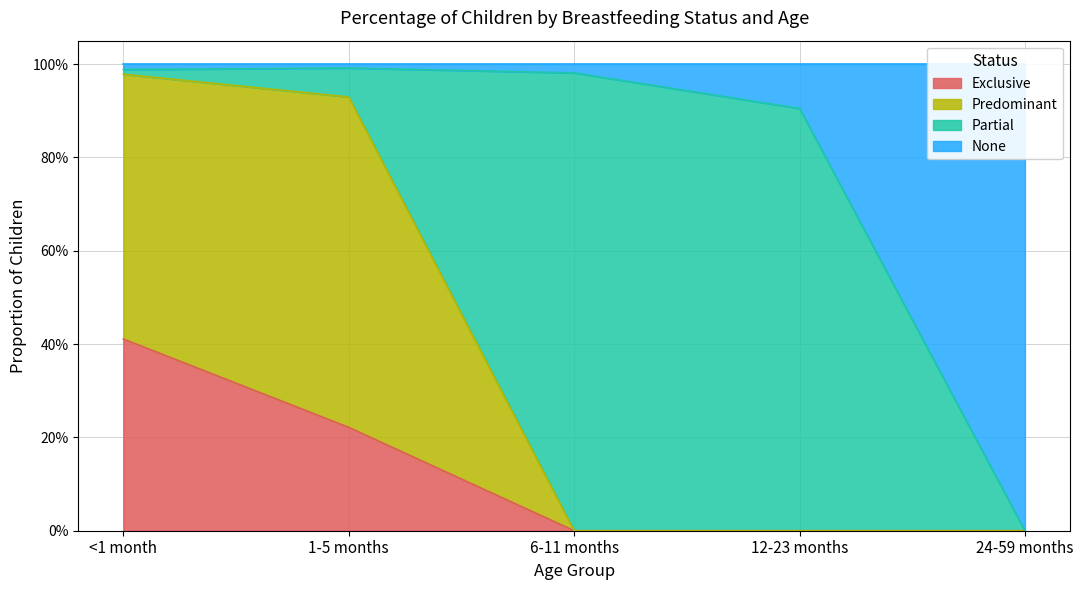

Is it true that None equals 0.0 at 24-59 months?

True